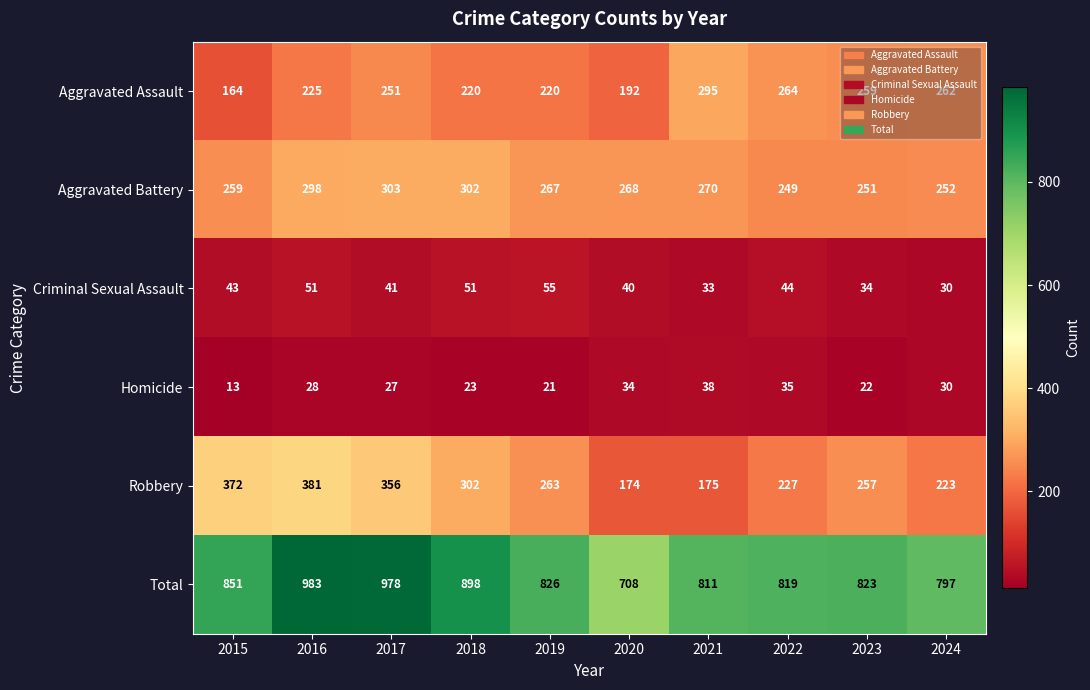

What is the approximate value of Total at 2017, to the nearest 50?

1000